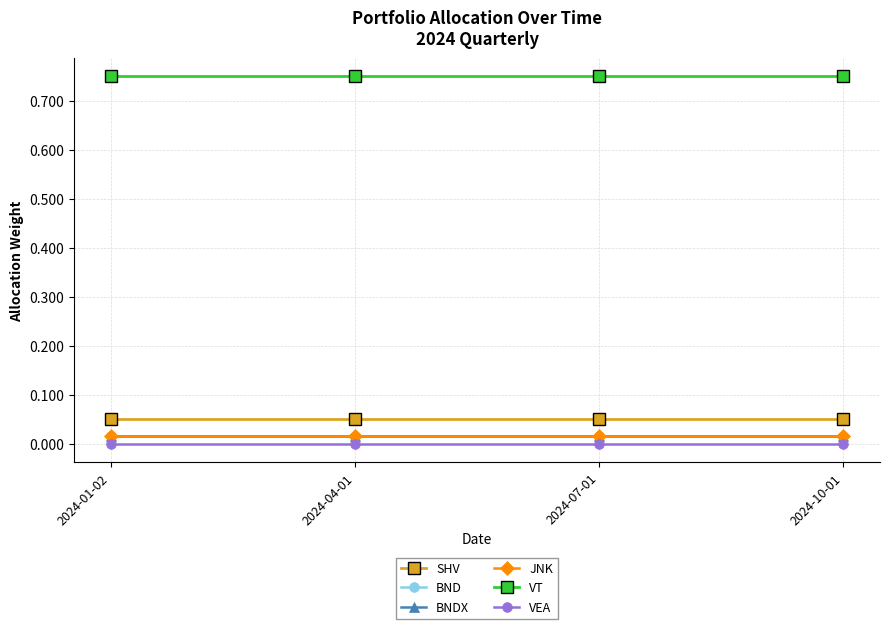

Does the chart have visible grid lines?

Yes